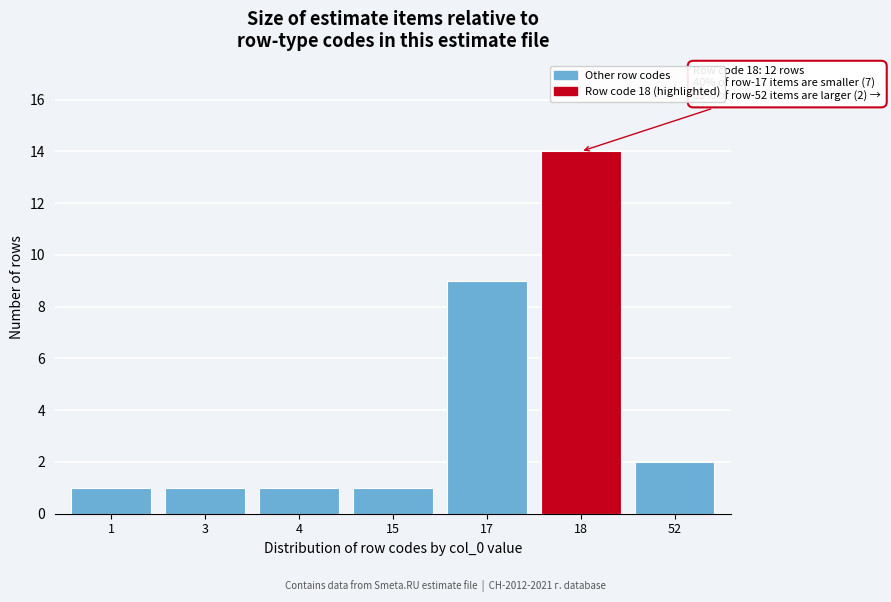

Reading left to right, list all the values displayed in this chart.

1=1	3=1	4=1	15=1	17=9	18=14	52=2